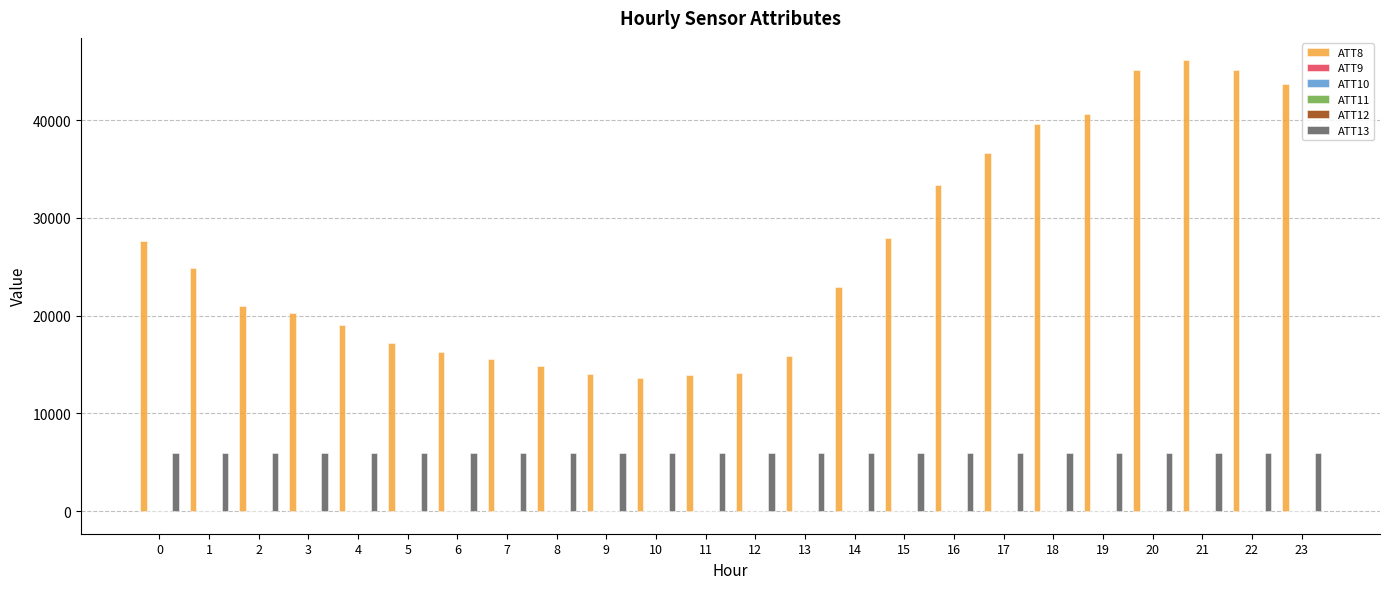

The value of ATT13 at 1 is 5902.9. True or false?

True